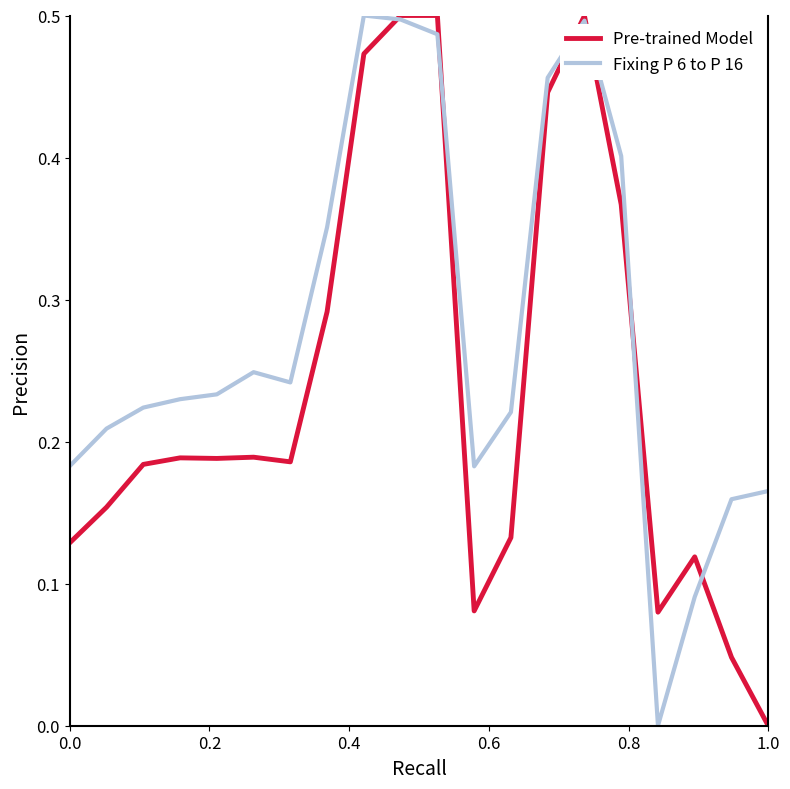

Which series has the largest total across all categories?

Fixing P 6 to P 16